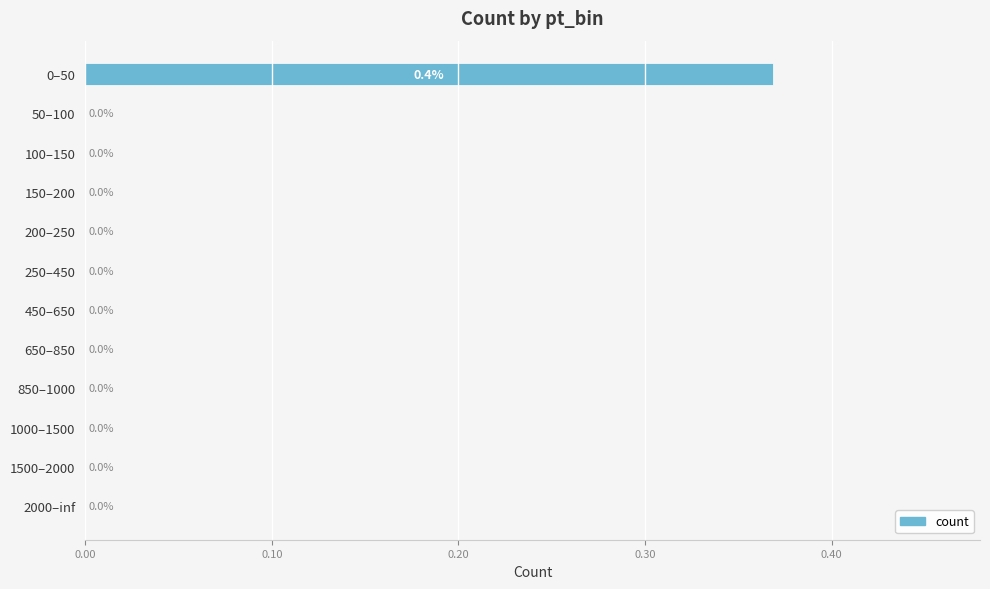

What is the greatest value displayed?

0.4